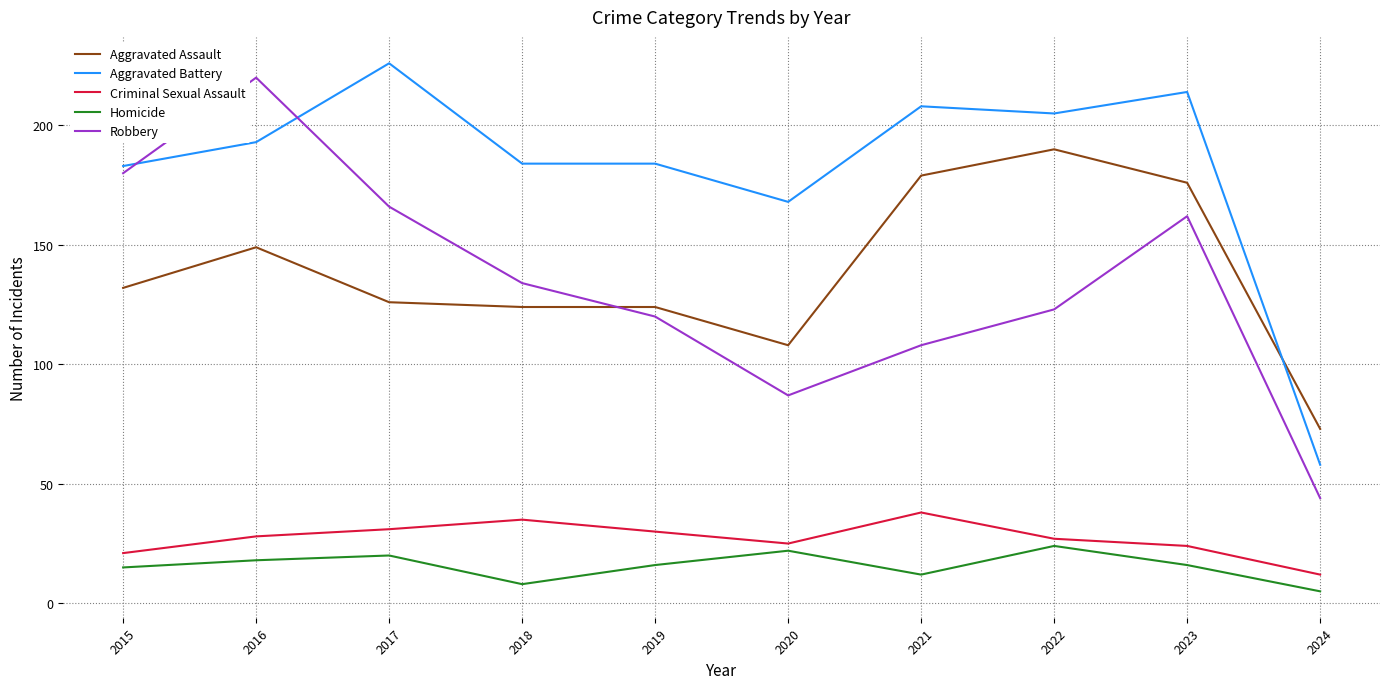

Which series has the largest total across all categories?

Aggravated Battery